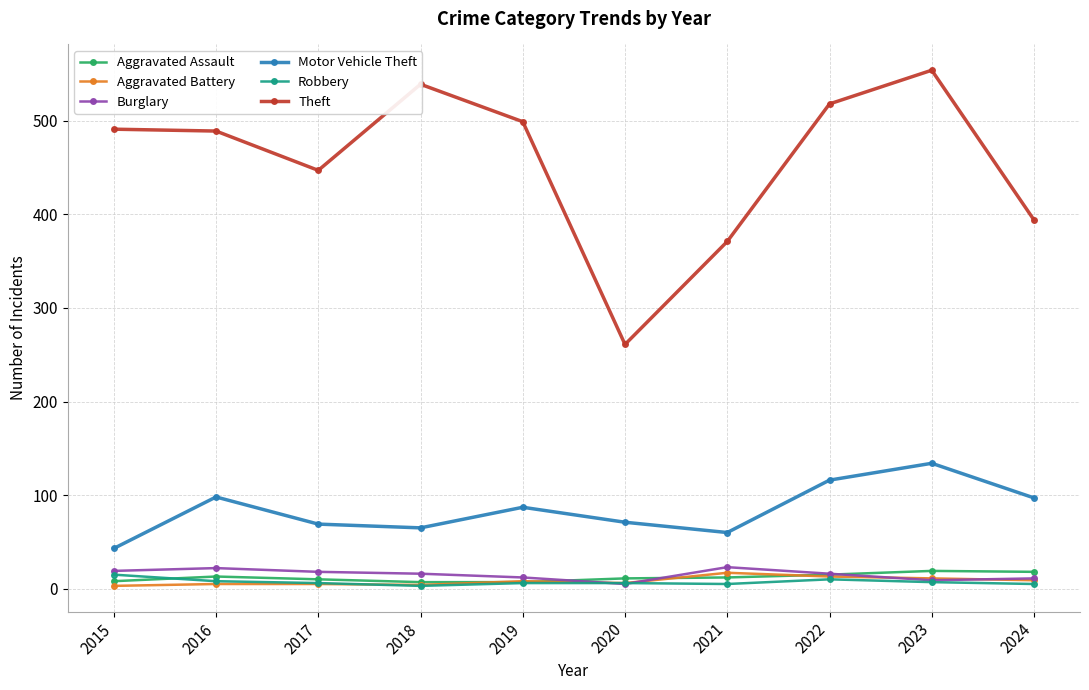

How many data points does each series have?

10